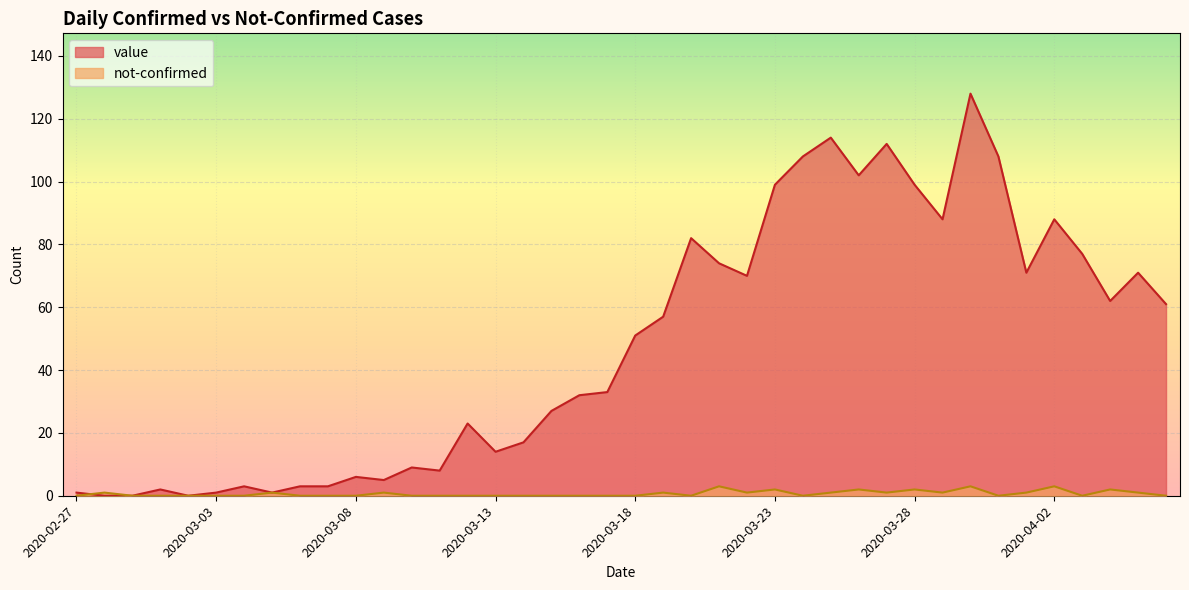

Rank the categories by value value from lowest to highest.

2020-02-28, 2020-02-29, 2020-03-02, 2020-02-27, 2020-03-03, 2020-03-05, 2020-03-01, 2020-03-04, 2020-03-06, 2020-03-07, 2020-03-09, 2020-03-08, 2020-03-11, 2020-03-10, 2020-03-13, 2020-03-14, 2020-03-12, 2020-03-15, 2020-03-16, 2020-03-17, 2020-03-18, 2020-03-19, 2020-04-06, 2020-04-04, 2020-03-22, 2020-04-01, 2020-04-05, 2020-03-21, 2020-04-03, 2020-03-20, 2020-03-29, 2020-04-02, 2020-03-23, 2020-03-28, 2020-03-26, 2020-03-24, 2020-03-31, 2020-03-27, 2020-03-25, 2020-03-30